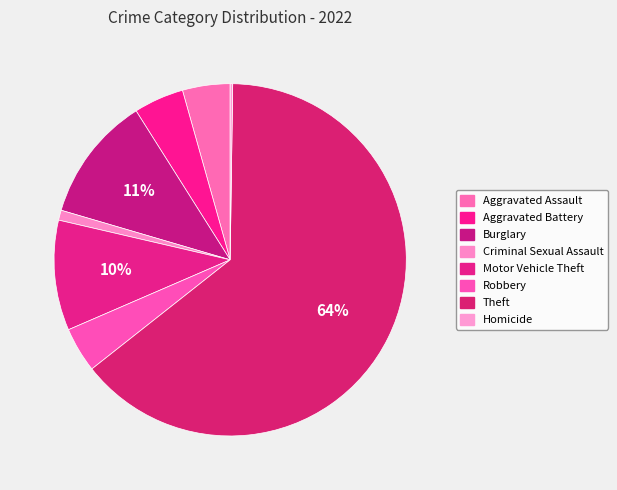

What is the majority slice?

Theft